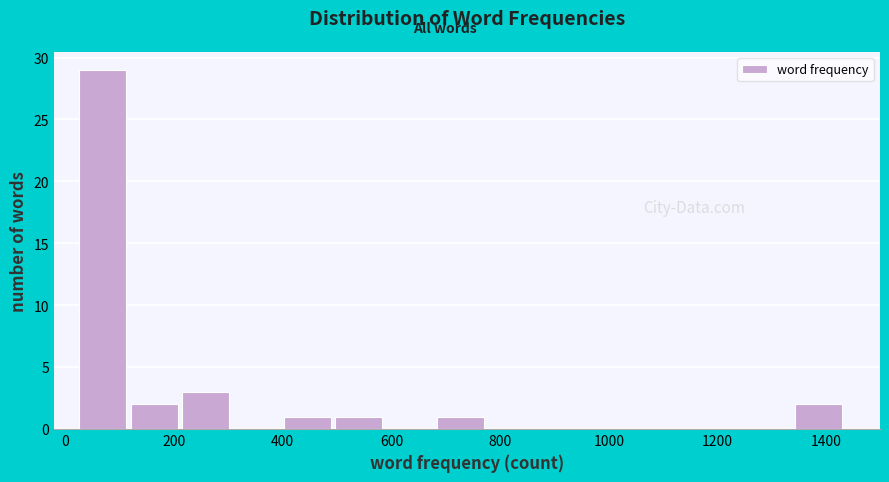

Which range on the x-axis has the tallest bar?

26 to 120